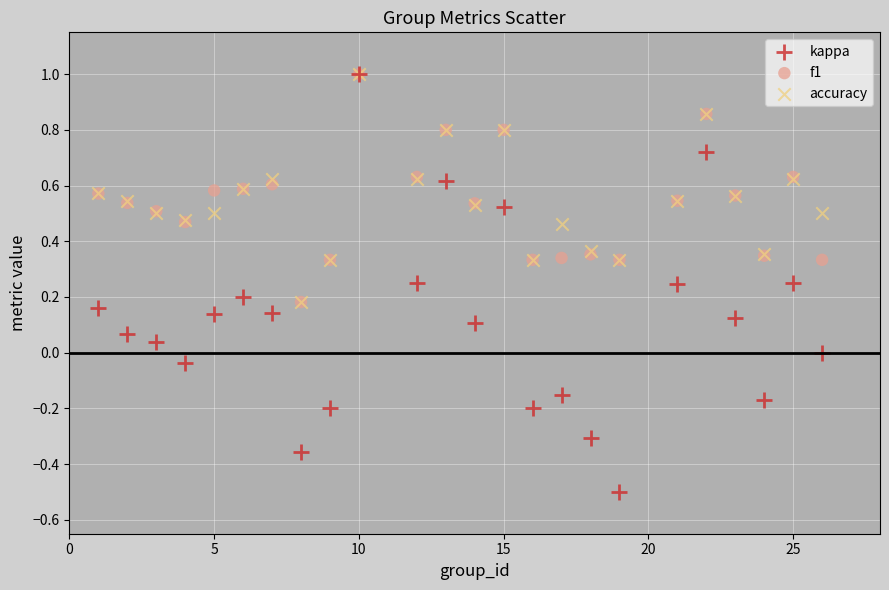

What are all the series names shown in the legend?

kappa, f1, accuracy